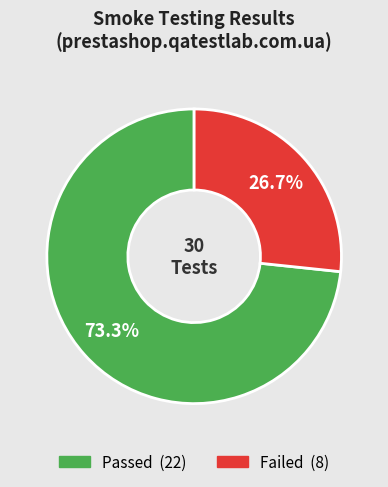

Is it true that Passed is 73% of the pie?

True